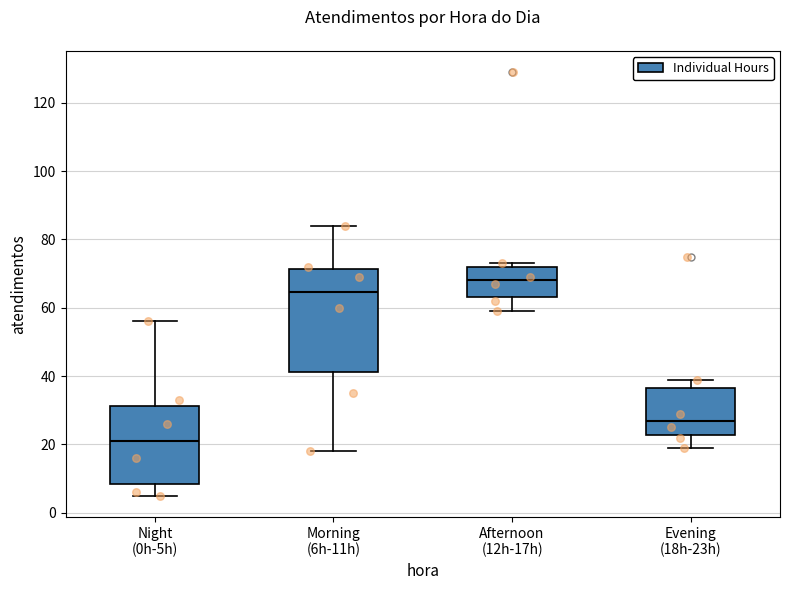

Reading left to right, transcribe this box plot: for each box, give where its median line is, the range the box spans, and where its two whiskers end, as read against the y-axis. The values are not printed on the chart, so give them approximately, as read against the axis.

Night (0h-5h): median 22, box 8 to 32, whiskers 6 to 56
Morning (6h-11h): median 64, box 42 to 72, whiskers 18 to 84
Afternoon (12h-17h): median 68, box 64 to 72, whiskers 60 to 74
Evening (18h-23h): median 28, box 22 to 36, whiskers 20 to 40